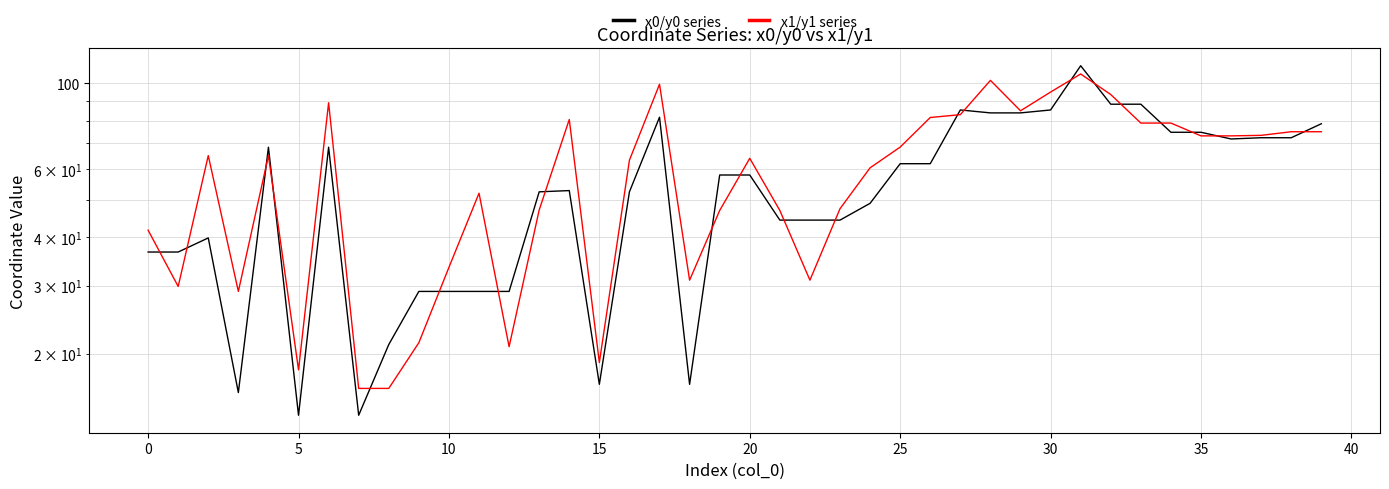

Which series changed the most between 11 and 27?

x0/y0 series